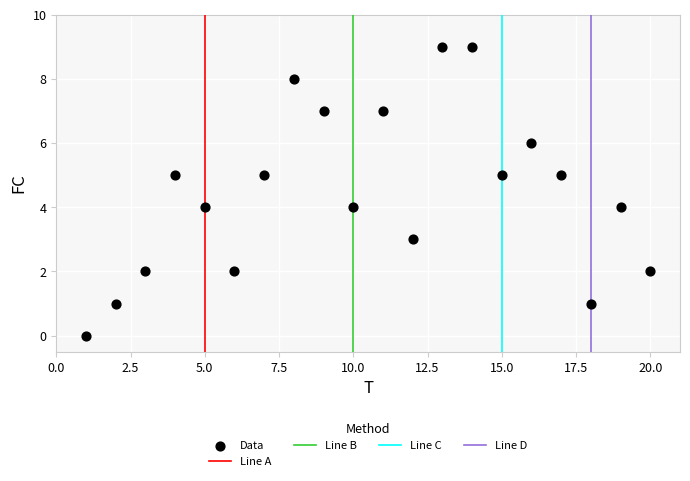

What is the range of Y values (max minus min)?

9